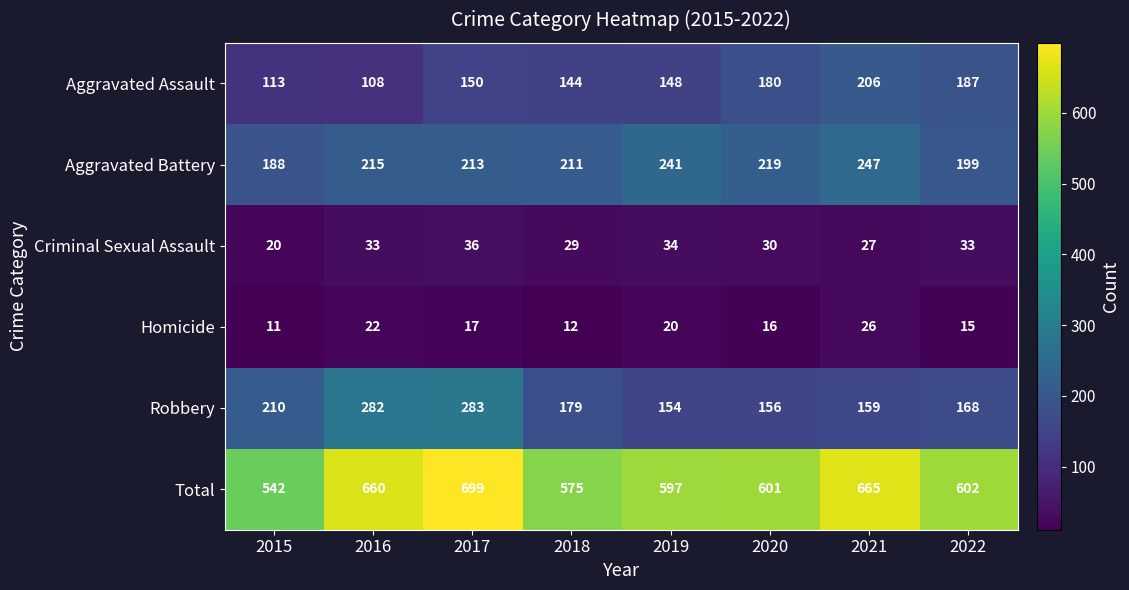

What is the sum of the Criminal Sexual Assault values at 2020 and 2019?

64